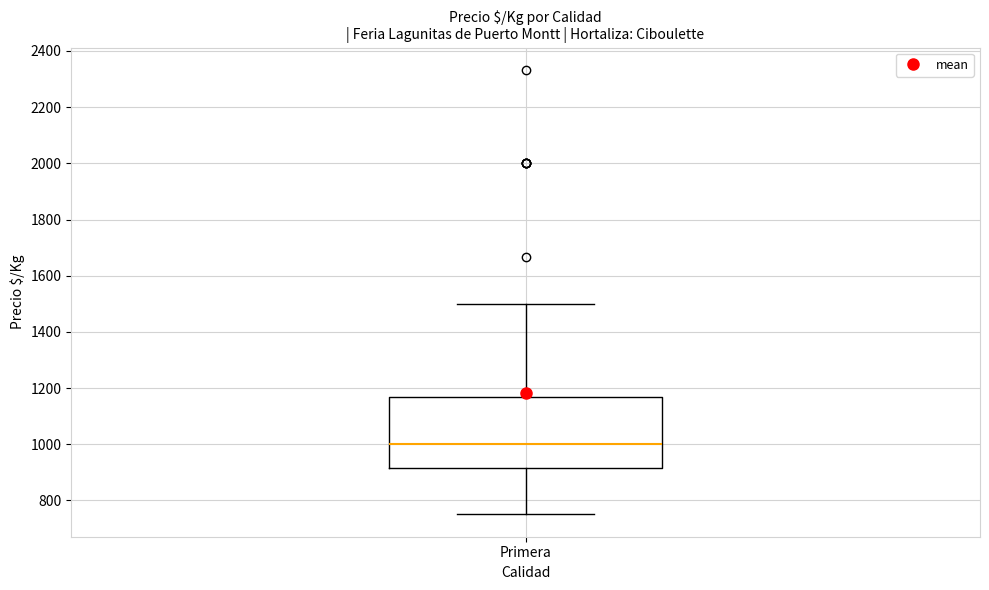

Transcribe this box plot: give where the median line is, the range the box spans, and where the two whiskers end, as read against the y-axis. The values are not printed on the chart, so give them approximately, as read against the axis.

median 1000, box 920 to 1160, whiskers 760 to 1500